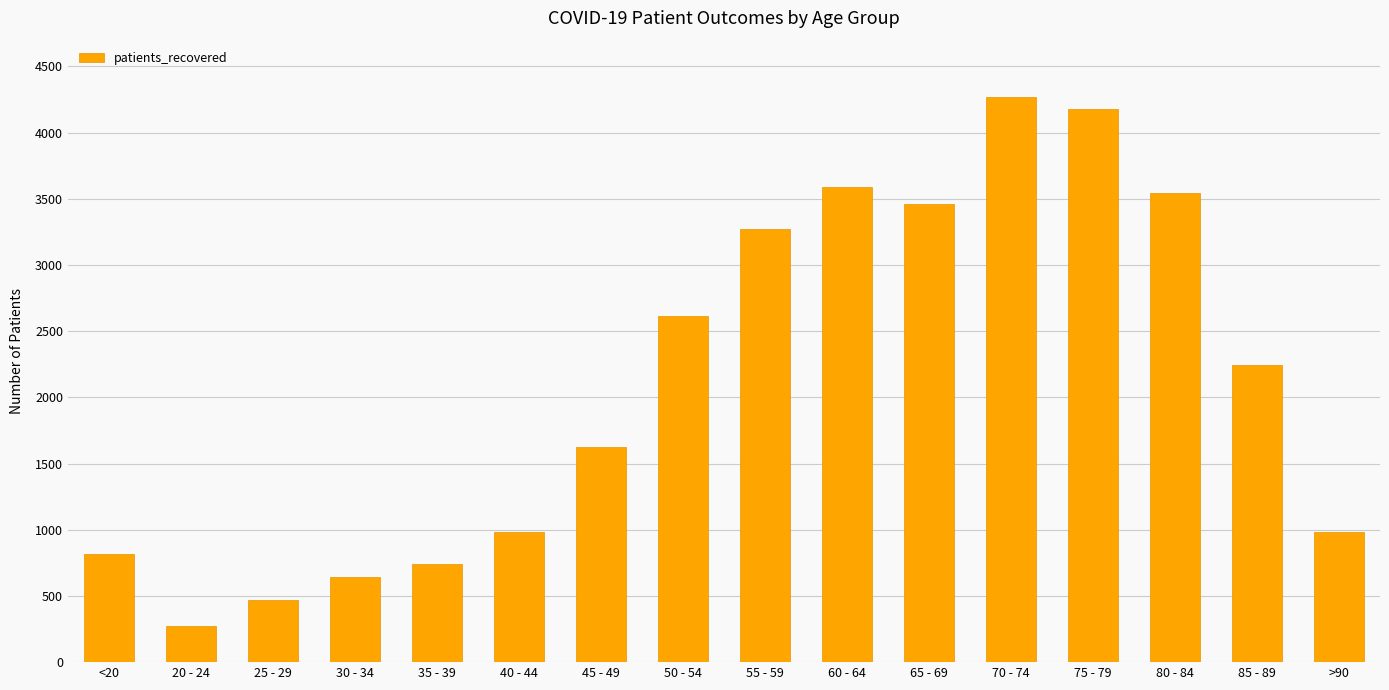

How many values are below 2244?

8